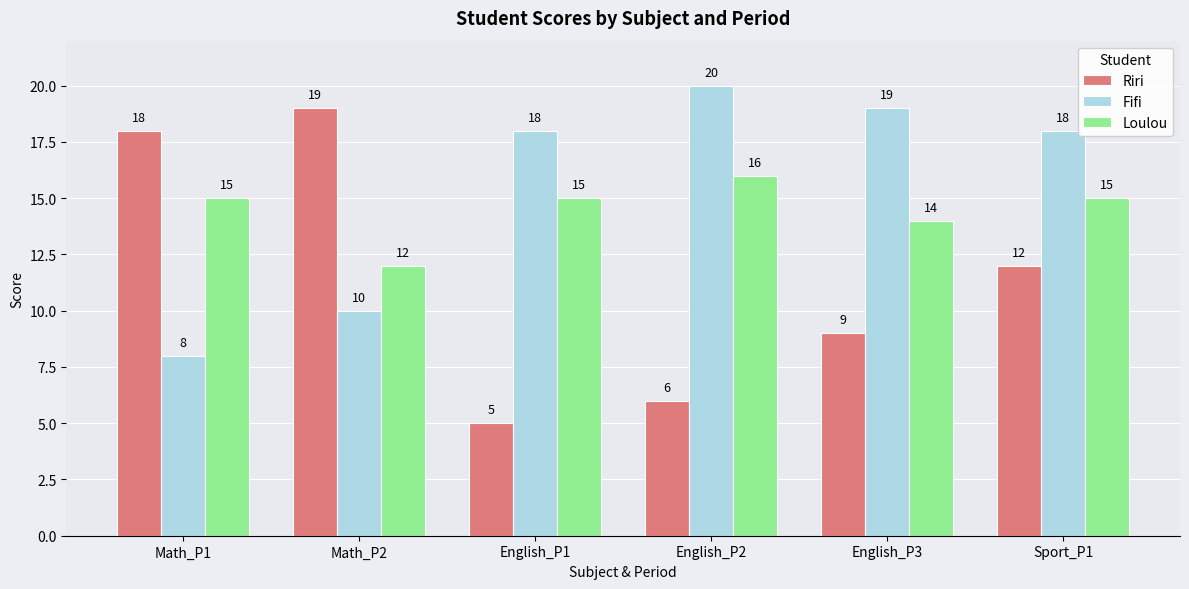

Which series has the widest spread of values?

Riri